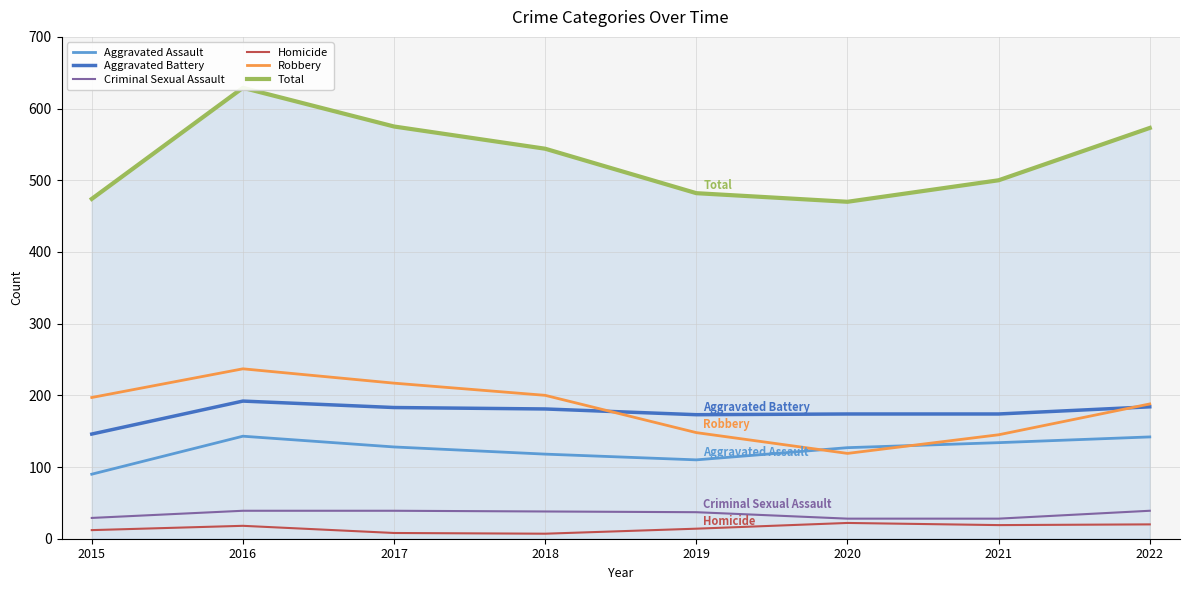

What are all the series names shown in the legend?

Aggravated Assault, Aggravated Battery, Criminal Sexual Assault, Homicide, Robbery, Total